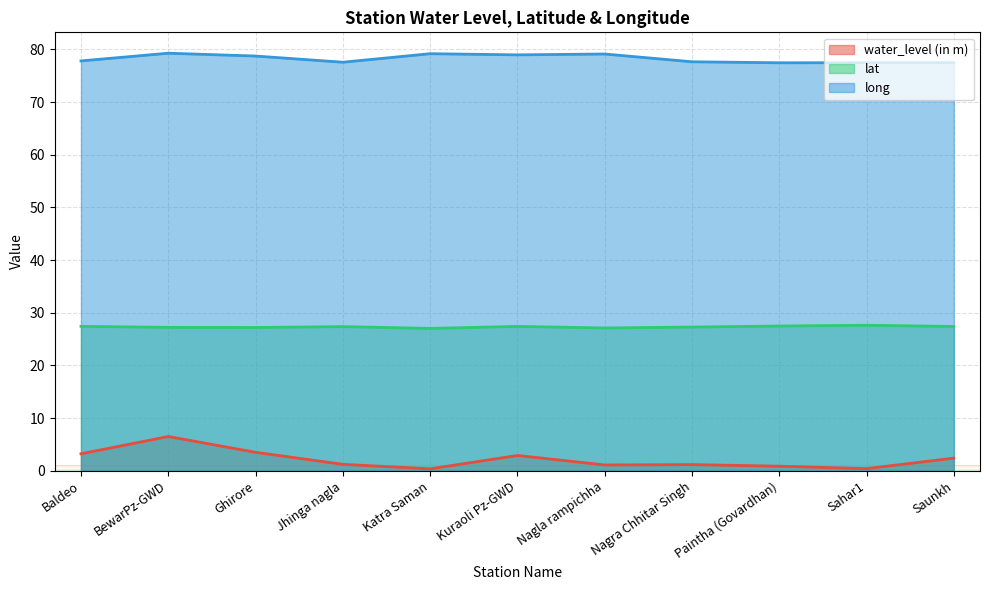

Is the value of lat at Sahar1 greater than the value of water_level (in m) at Nagra Chhitar Singh?

Yes